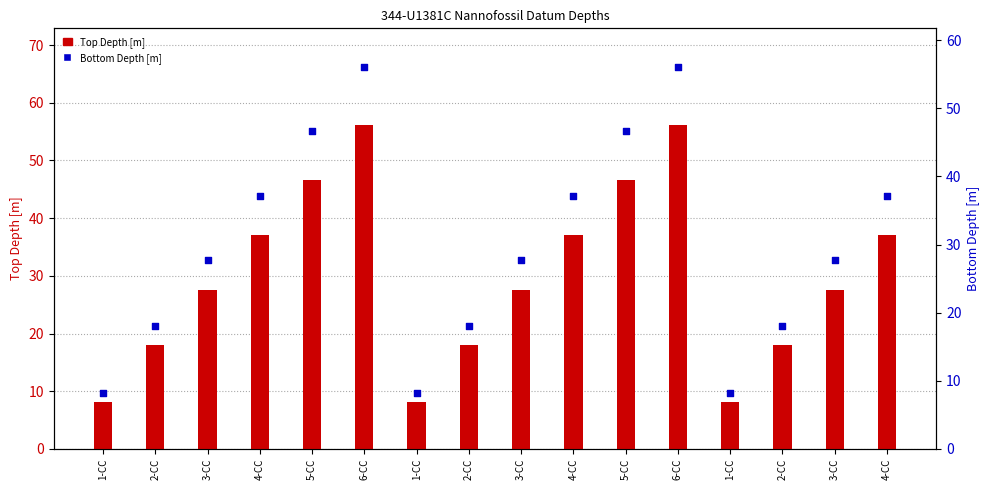

What is the total value across all series at 6-CC?

112.2